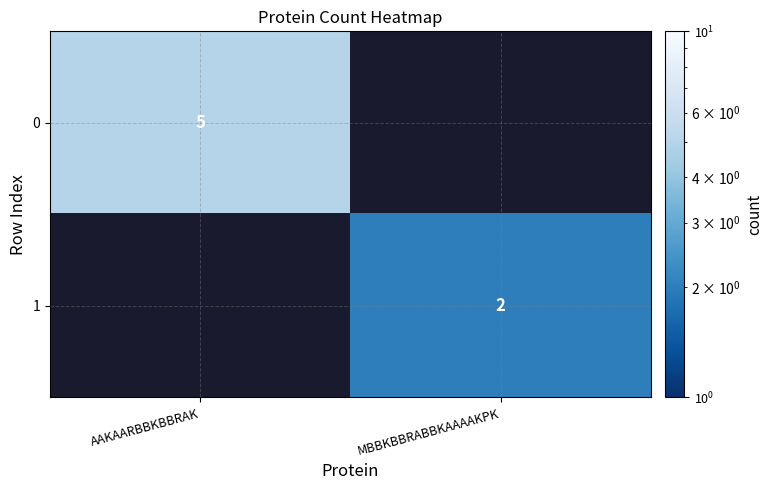

Is the value of 0 at AAKAARBBKBBRAK greater than the value of 1 at MBBKBBRABBKAAAAKPK?

Yes